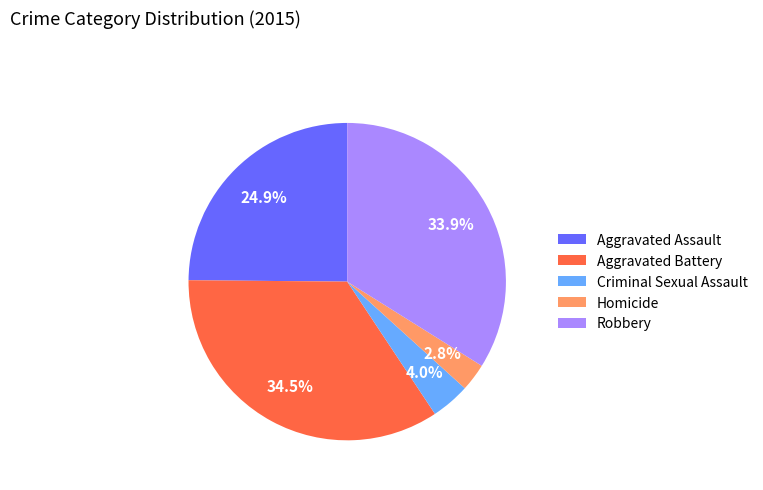

Count the number of slices in the pie.

5